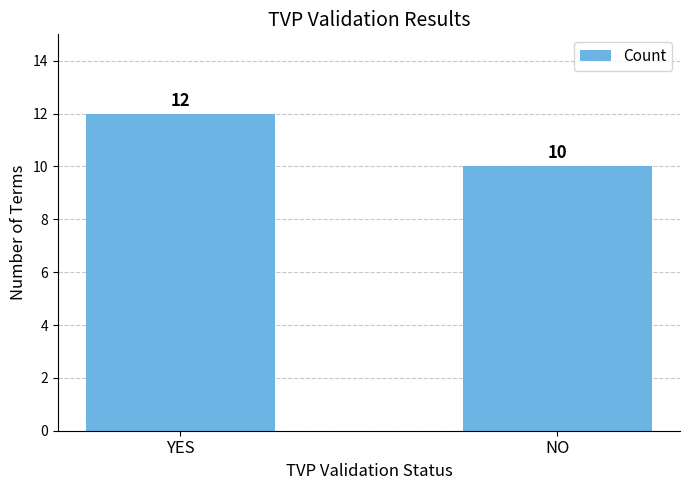

Which category has the highest value across all series?

YES